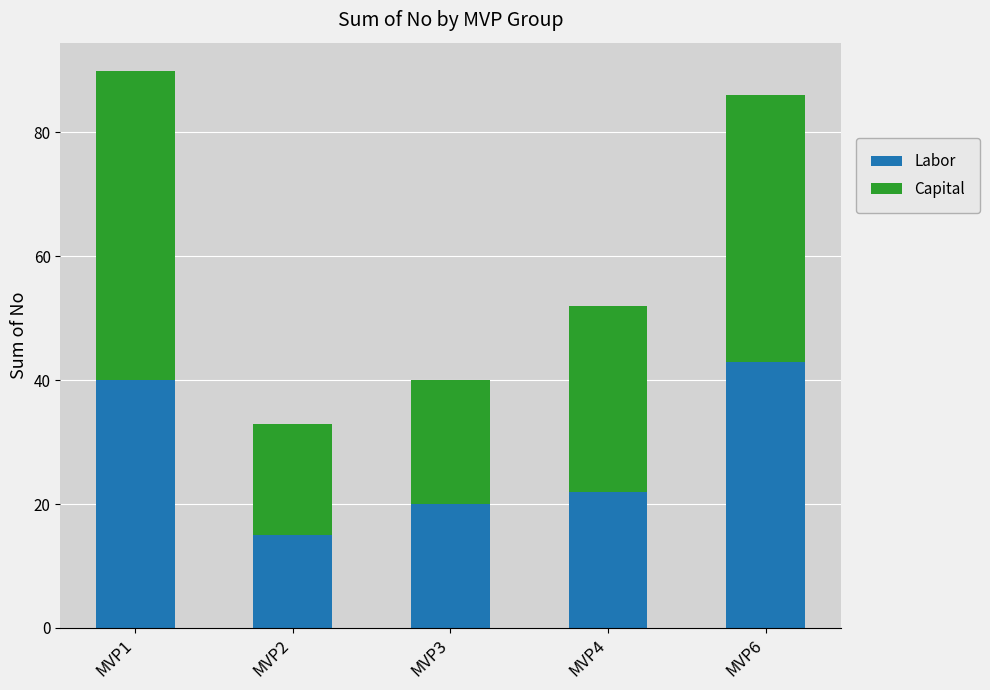

Is it true that Labor equals 30 at MVP4?

False